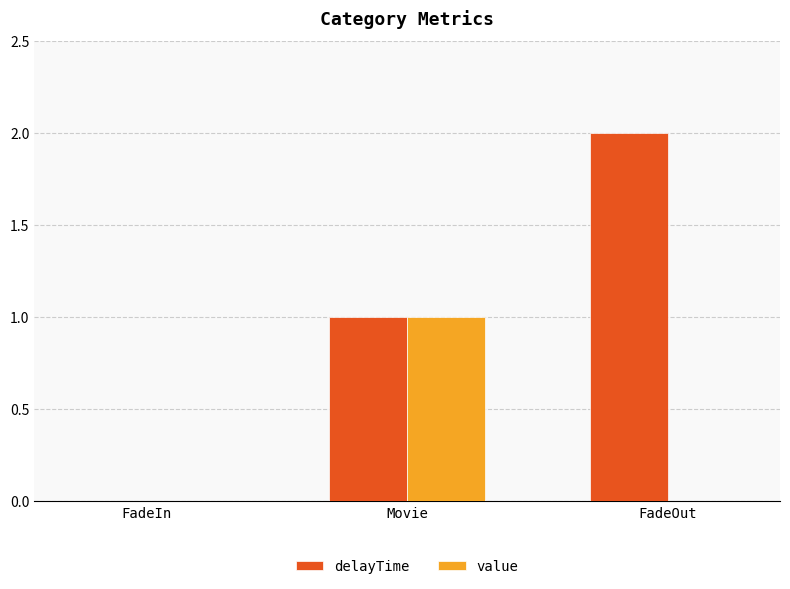

Which series changed the most between FadeIn and FadeOut?

delayTime